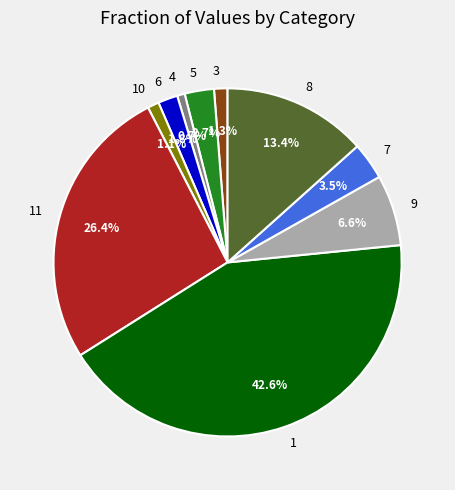

To the nearest percent, what percentage of the pie is 8?

13%